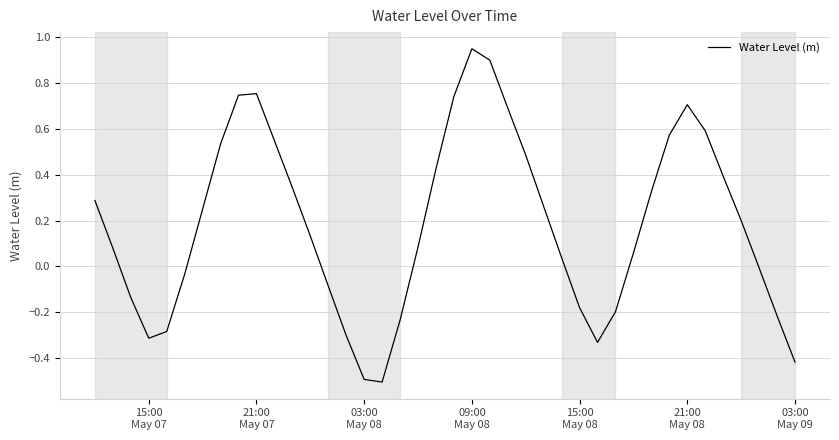

What is the difference between the maximum and minimum values?

1.4